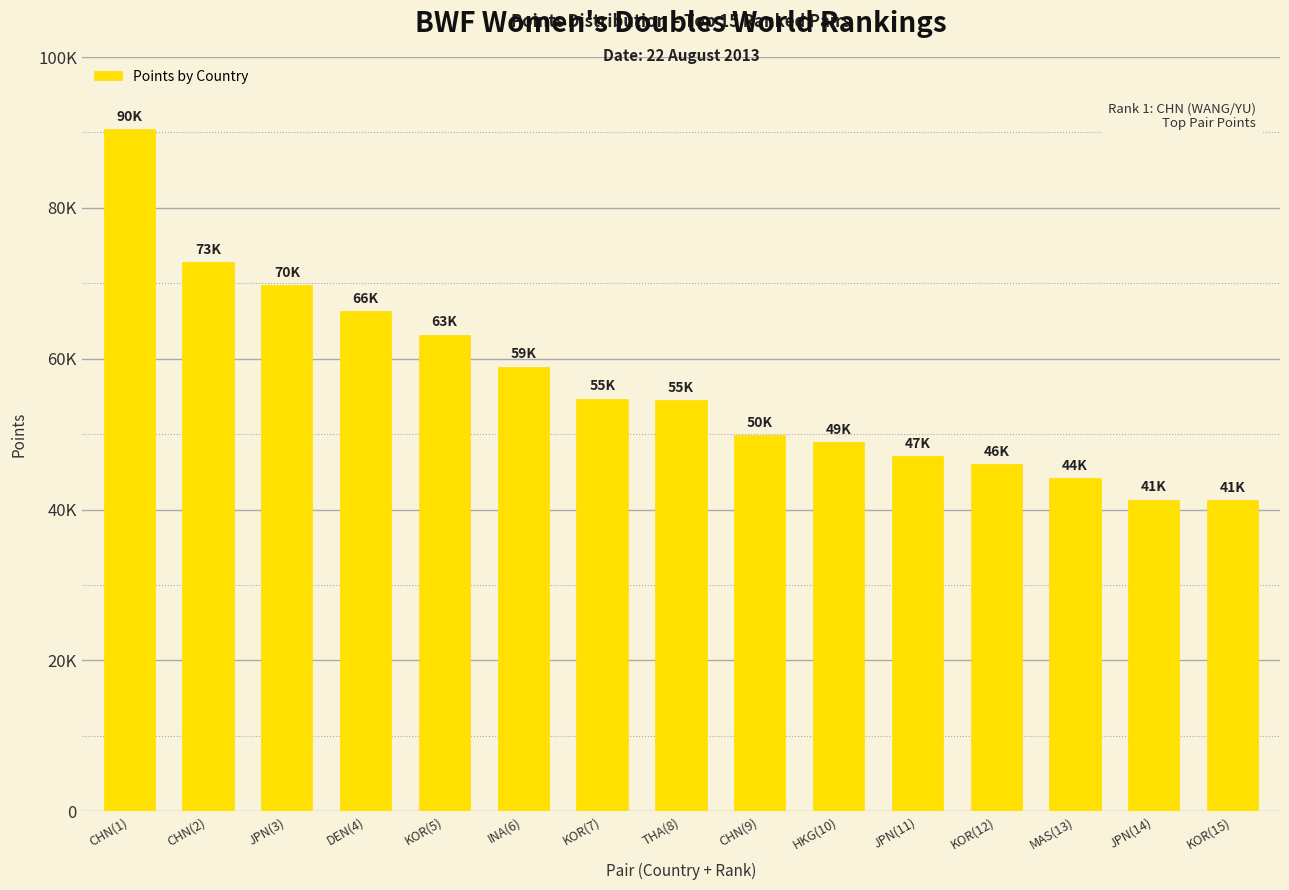

Are the bars horizontal?

No